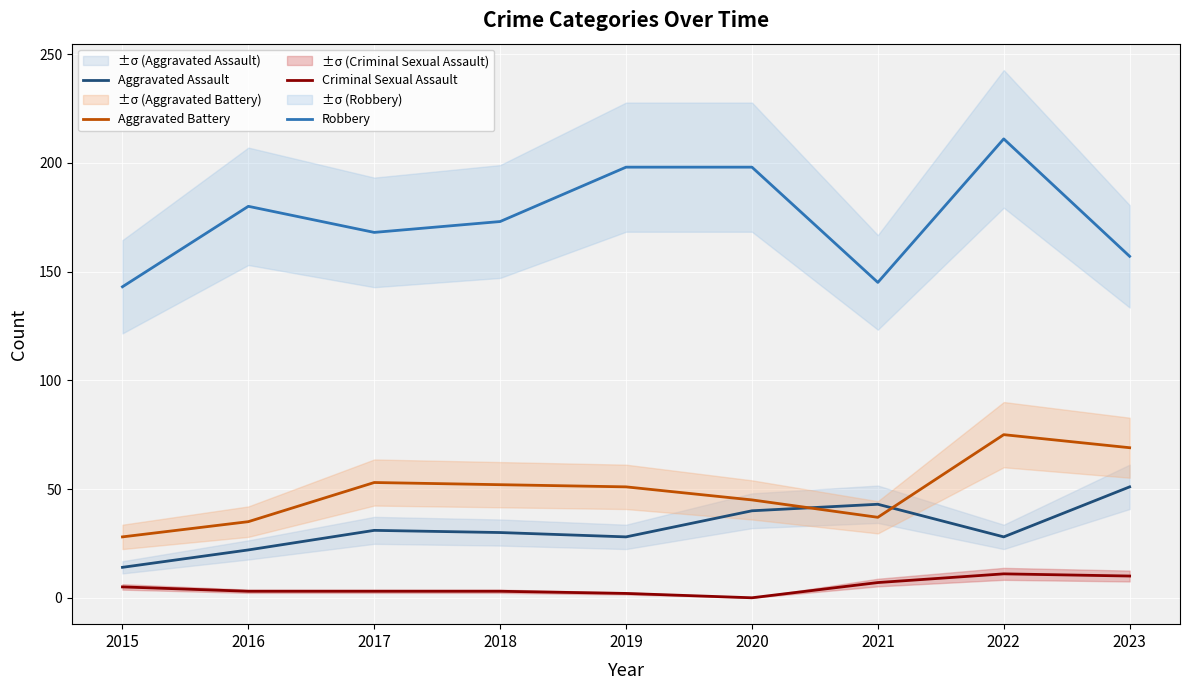

True or false: Criminal Sexual Assault and Aggravated Assault cross at least once.

False